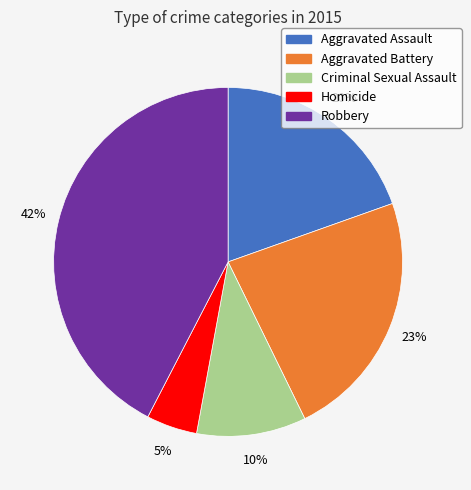

To the nearest percent, what portion does Robbery represent?

42%